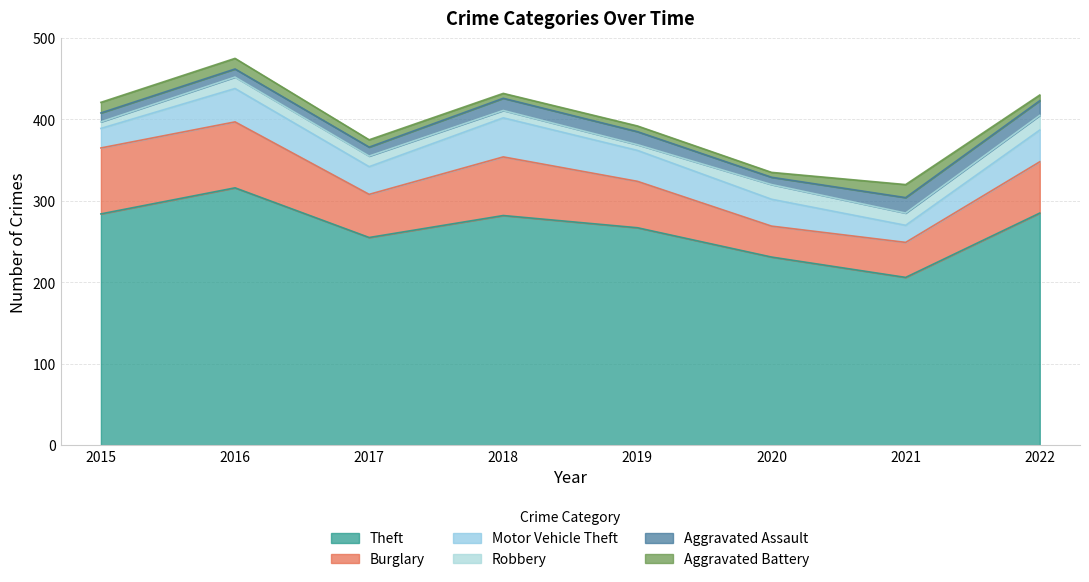

Reading left to right, extract all data points from this chart.

Theft: 284	316	255	282	267	231	206	285
Burglary: 81	81	53	72	57	38	43	63
Motor Vehicle Theft: 24	41	34	48	38	33	21	39
Robbery: 8	14	13	9	7	18	15	18
Aggravated Assault: 11	10	11	15	16	9	19	18
Aggravated Battery: 13	13	9	6	7	6	16	7